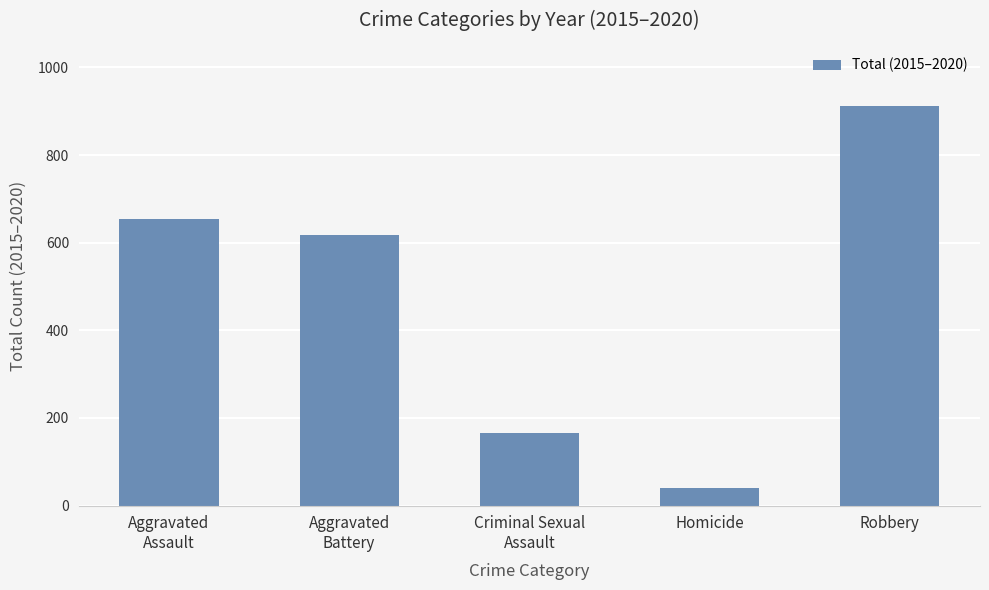

What is the difference between the values at Robbery and Homicide?

872